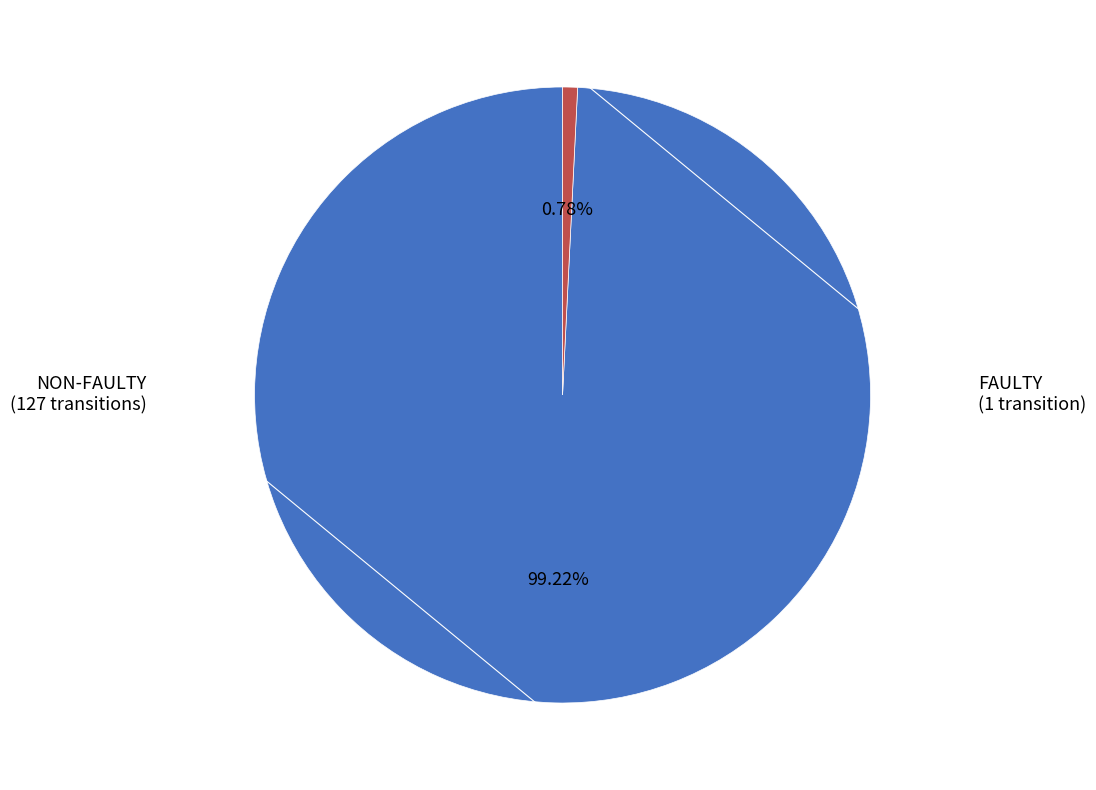

Does any single category account for the majority?

Yes